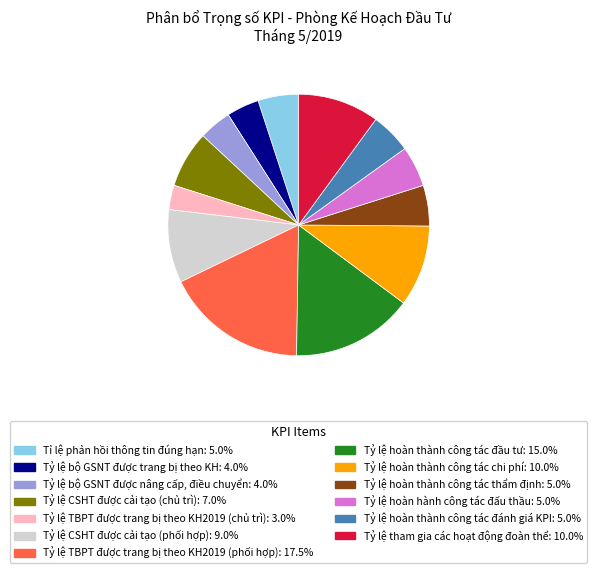

Is Tỷ lệ TBPT được trang bị theo KH2019 (phối hợp) the majority of the pie?

No